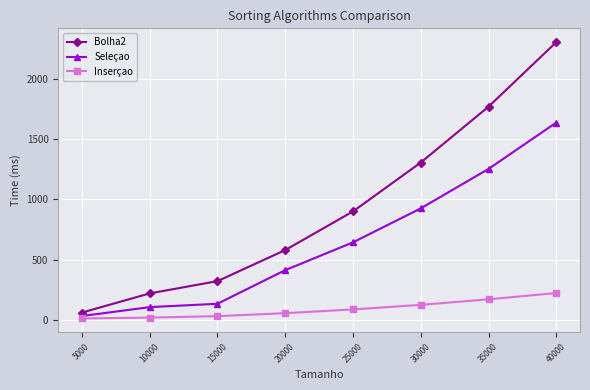

What is the difference between the Seleçao values at 25000 and 10000?

538